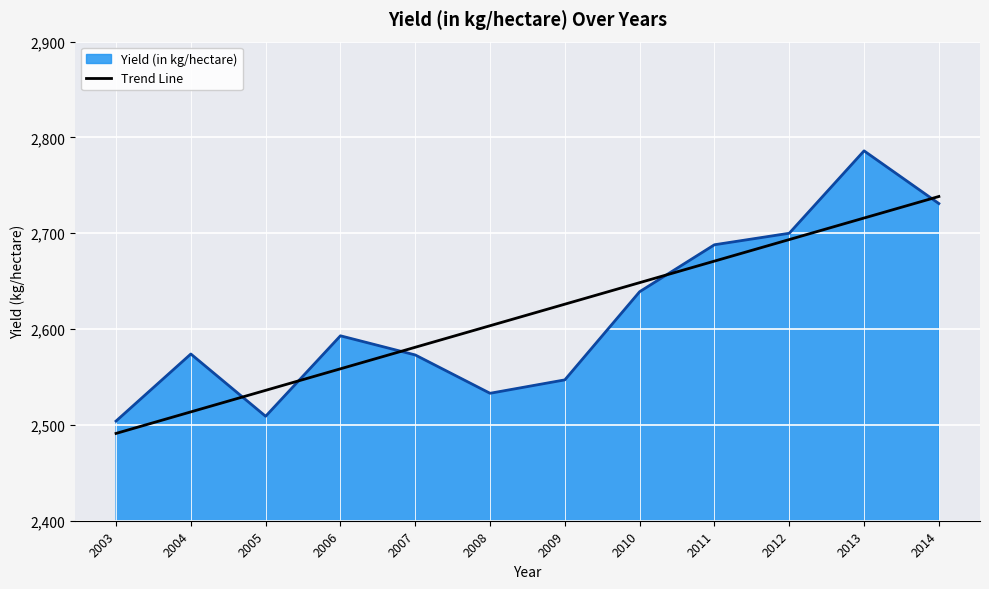

List the labels in order of Trend Line value, smallest first.

2003, 2004, 2005, 2006, 2007, 2008, 2009, 2010, 2011, 2012, 2013, 2014